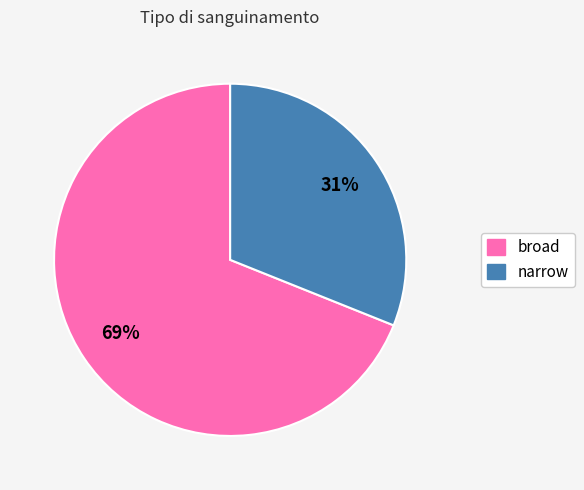

Is it true that narrow is 31% of the pie?

True